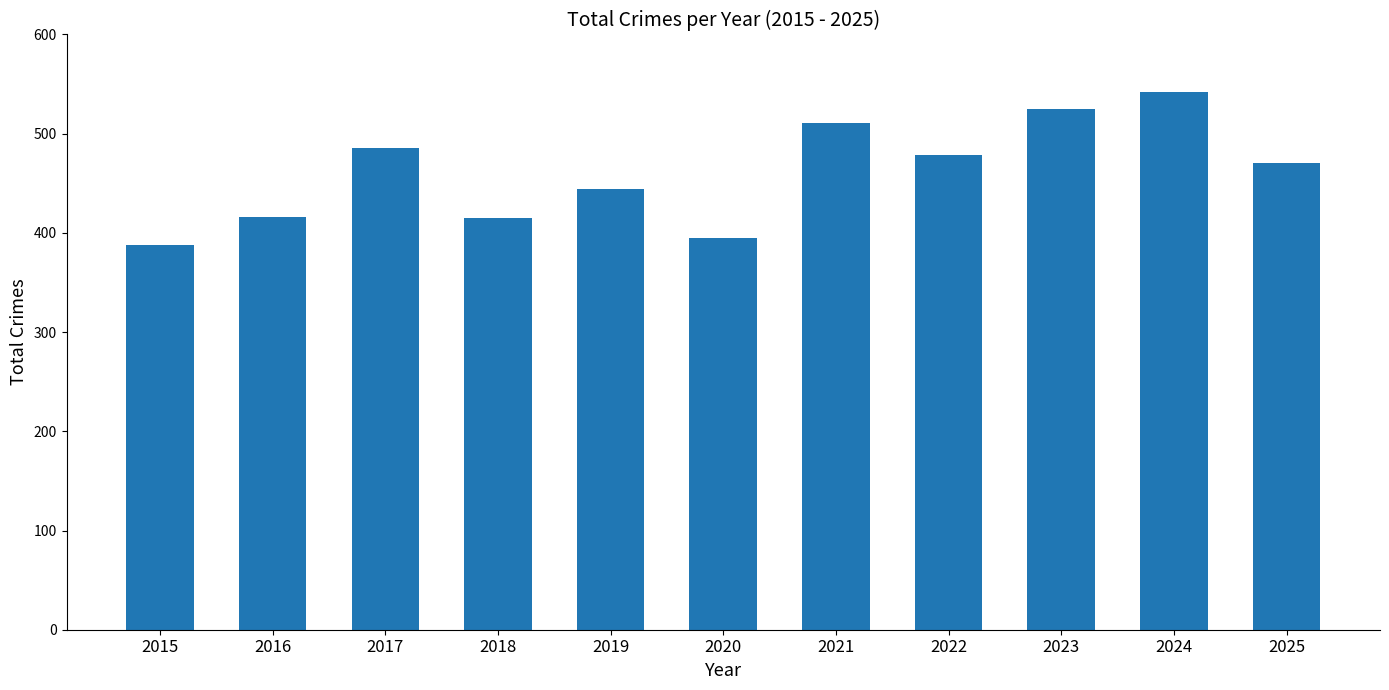

The chart shows a value of 444 at 2019. True or false?

True